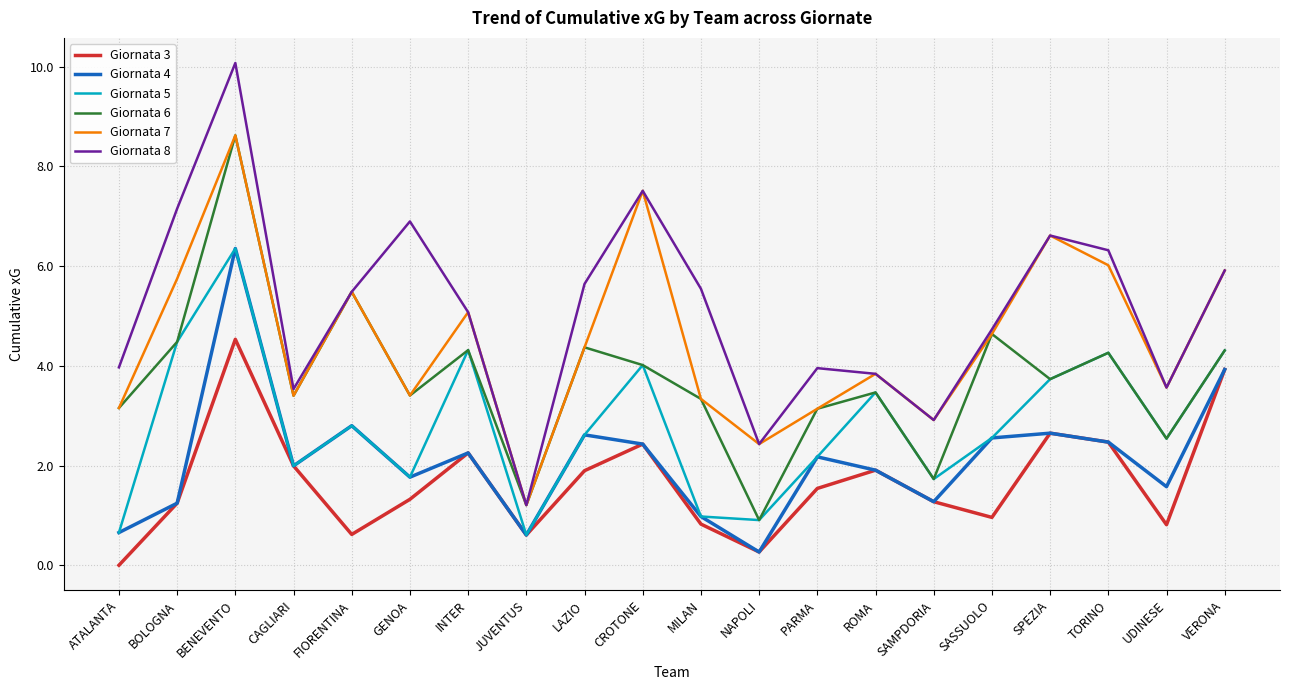

Which series has the largest range (max minus min)?

Giornata 8